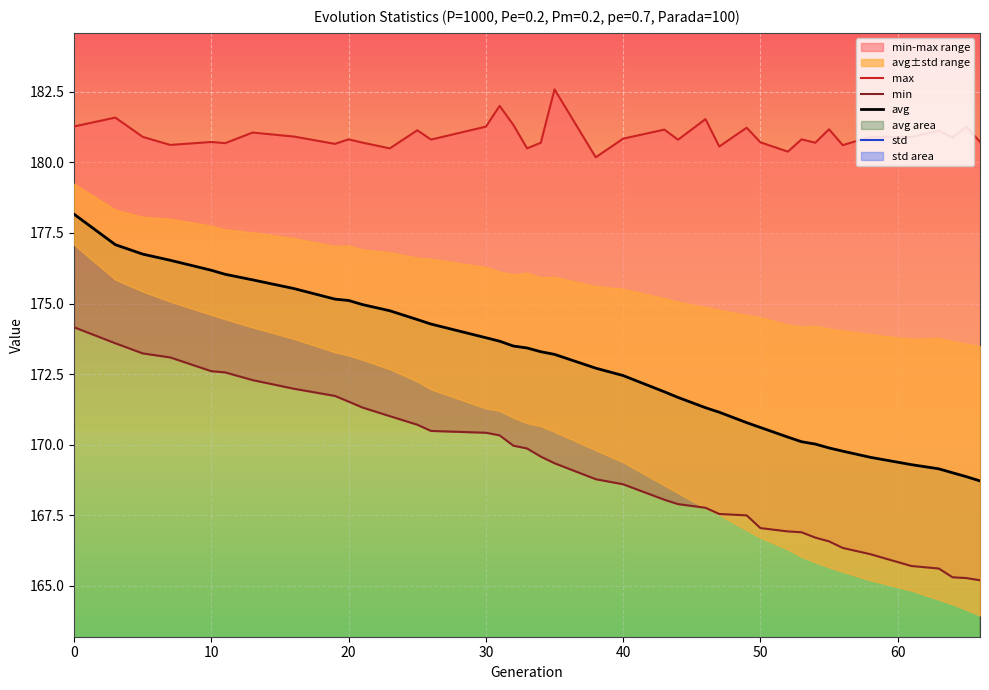

What is the lowest value of the avg series?

168.7